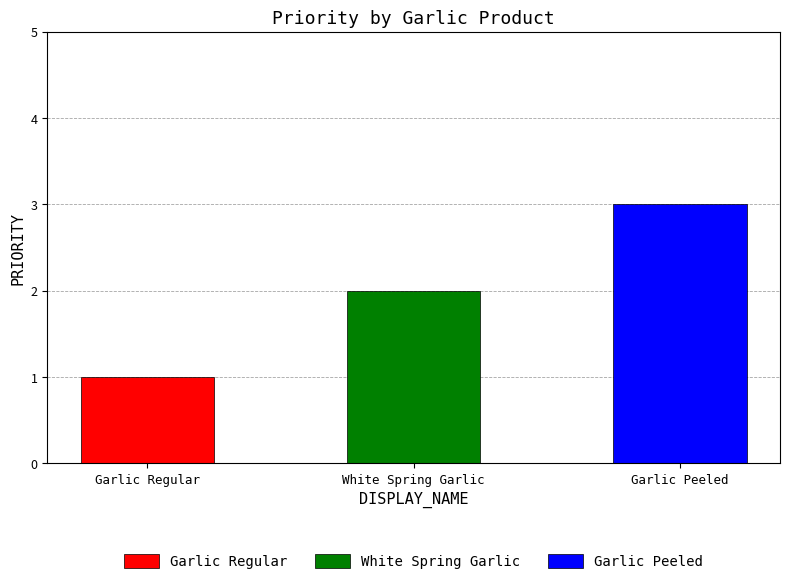

What is the sum of the values at Garlic Regular and Garlic Peeled?

4